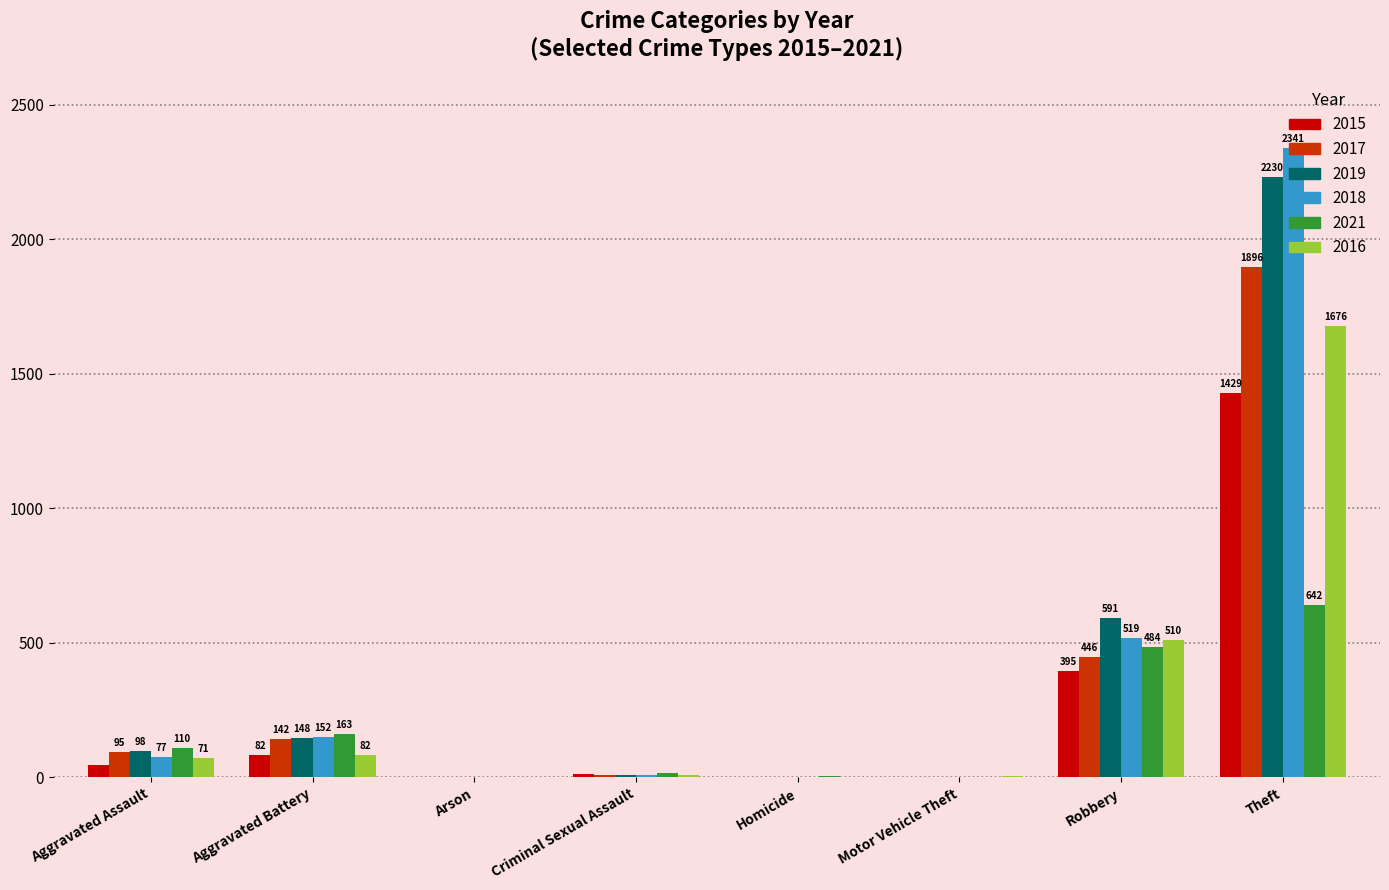

What is the sum of all 2016 values?

2352